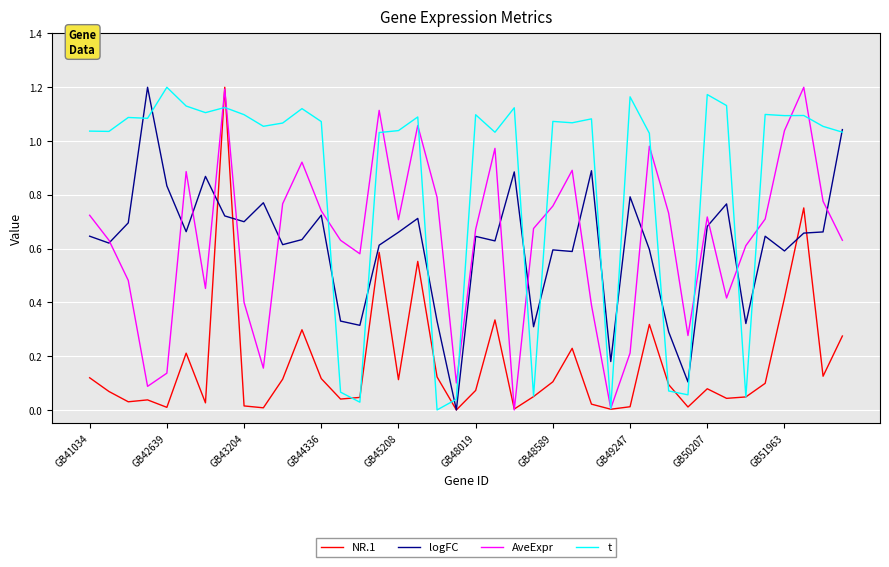

Which series has the largest total across all categories?

t